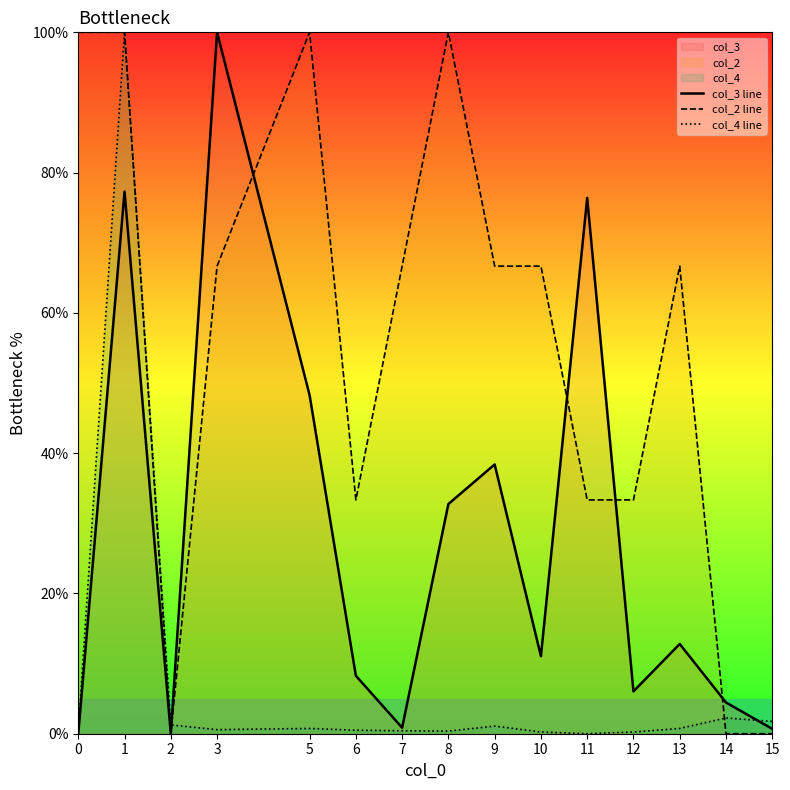

At which category is the sum across all series the highest?

1